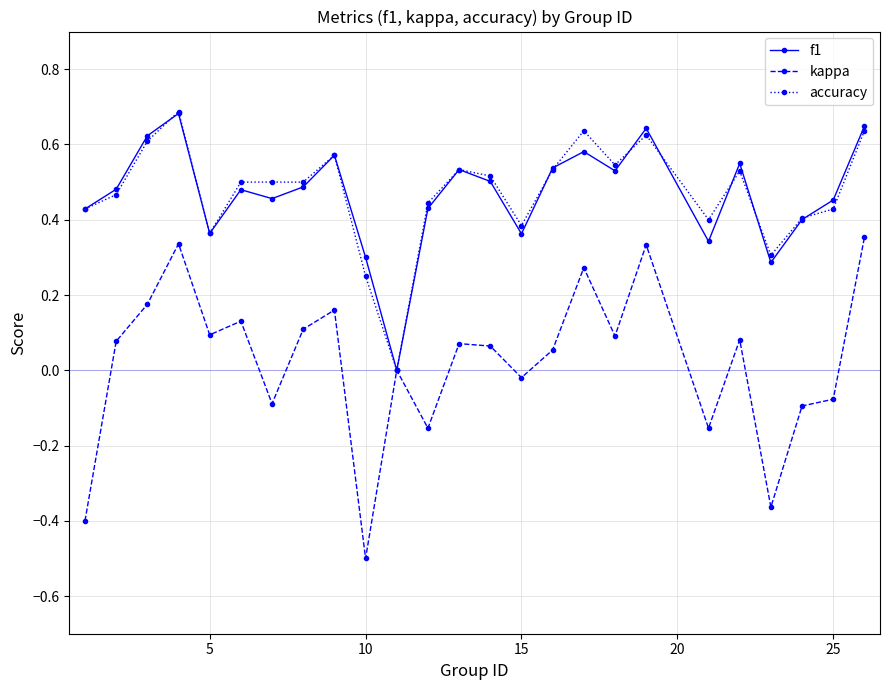

What is the minimum value for kappa?

-0.5